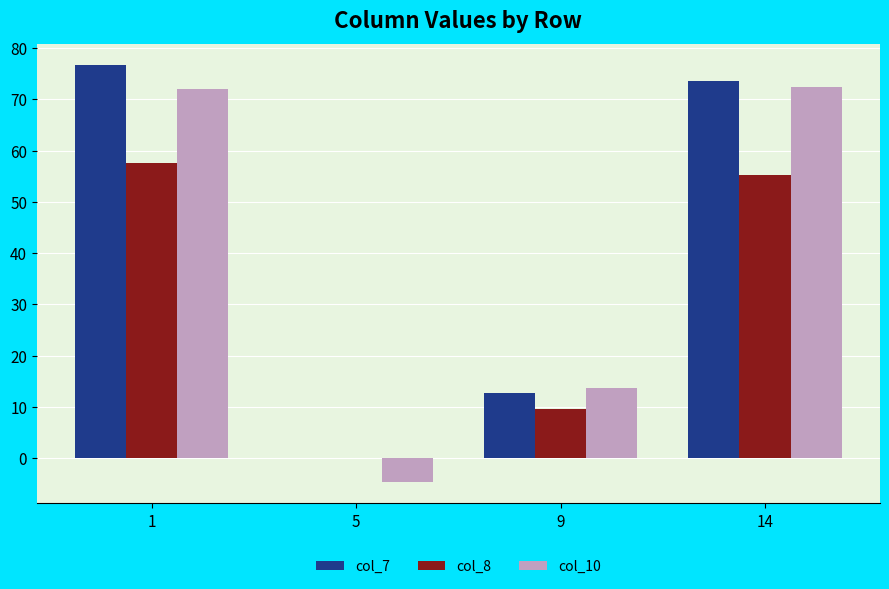

What is the spread (max minus min) of values at 14?

18.4